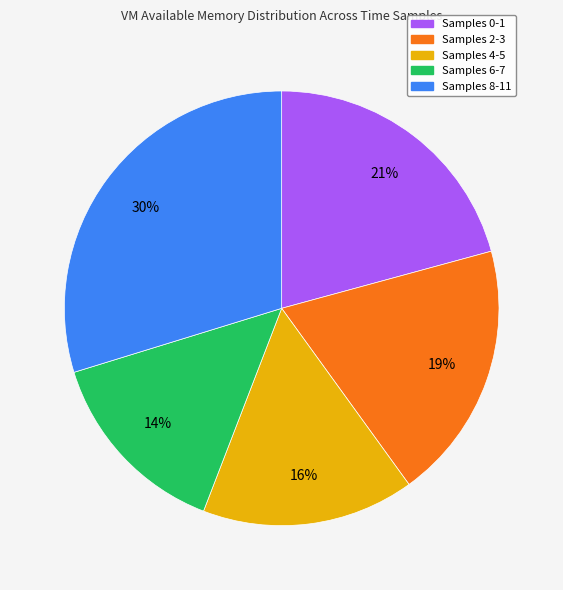

How many slices are in this pie chart?

5